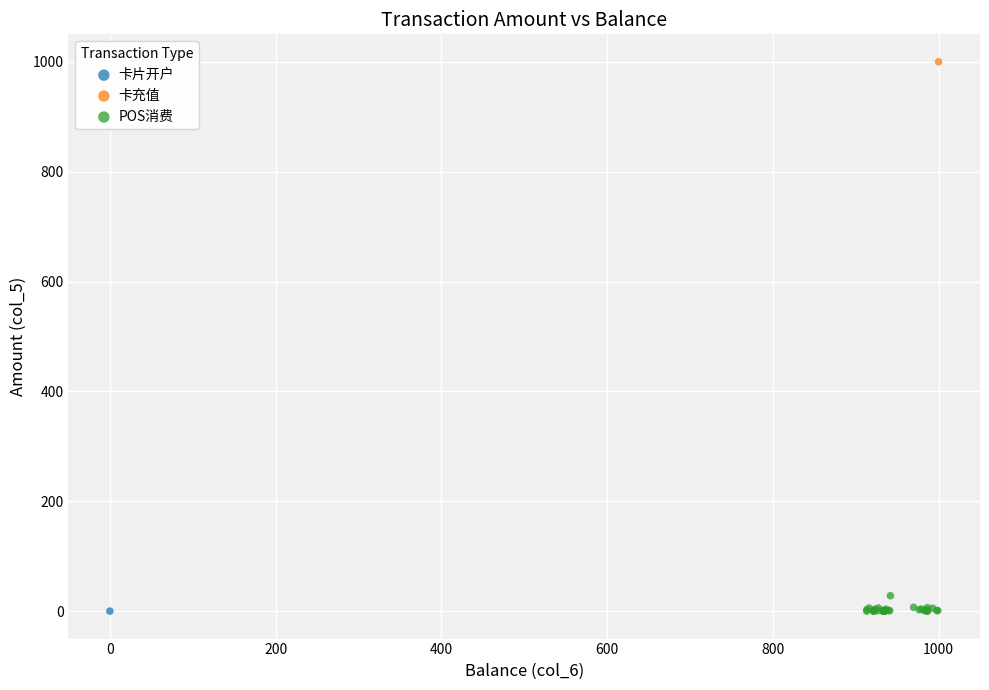

What are all the series names shown in the legend?

卡片开户, 卡充值, POS消费